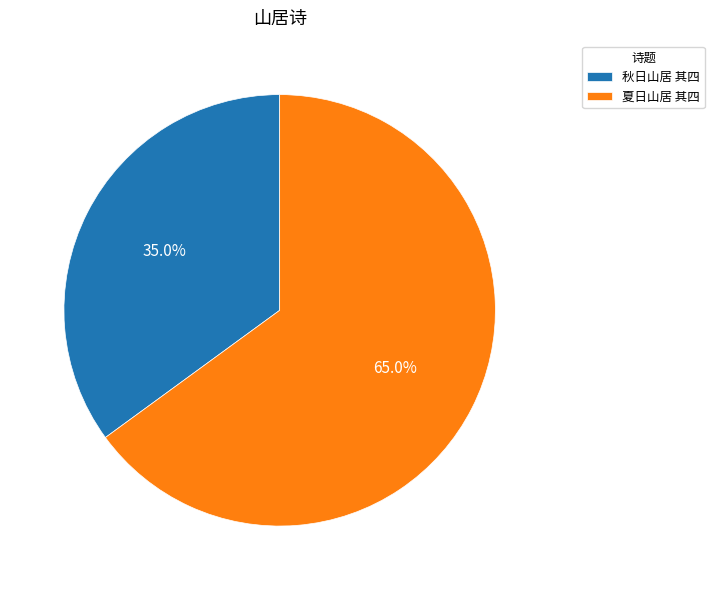

What is the ratio of the value at 秋日山居 其四 to the value at 夏日山居 其四?

0.5